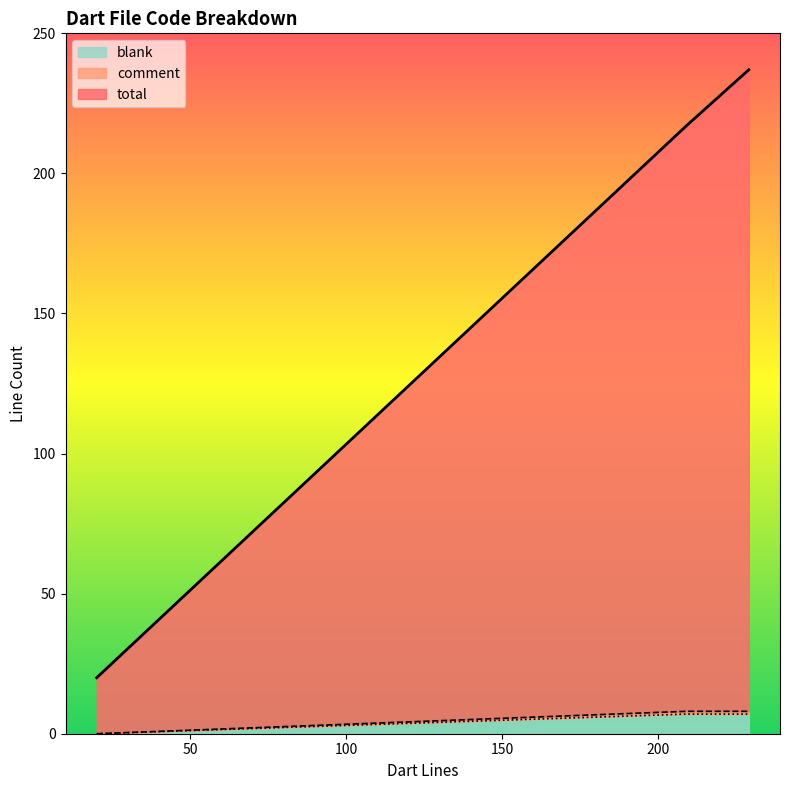

What is the highest value of the comment series?

8